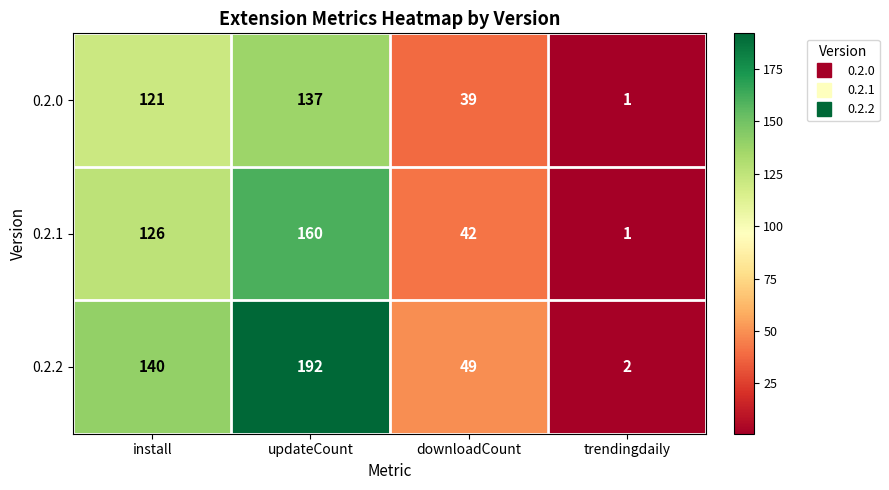

Between updateCount and trendingdaily, which series saw the biggest shift?

0.2.2